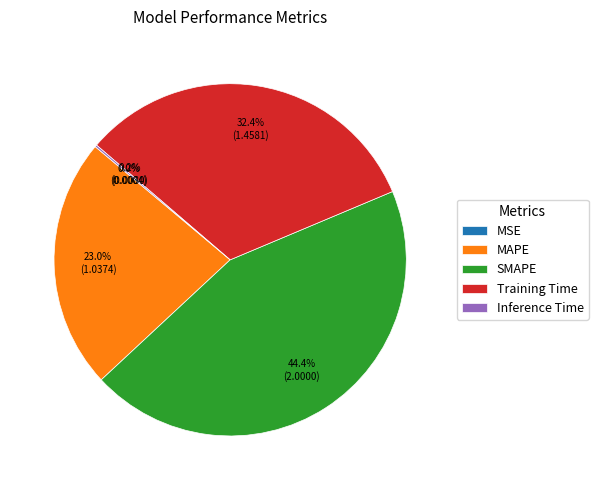

What percentage do Training Time and MAPE together represent?

55.4%